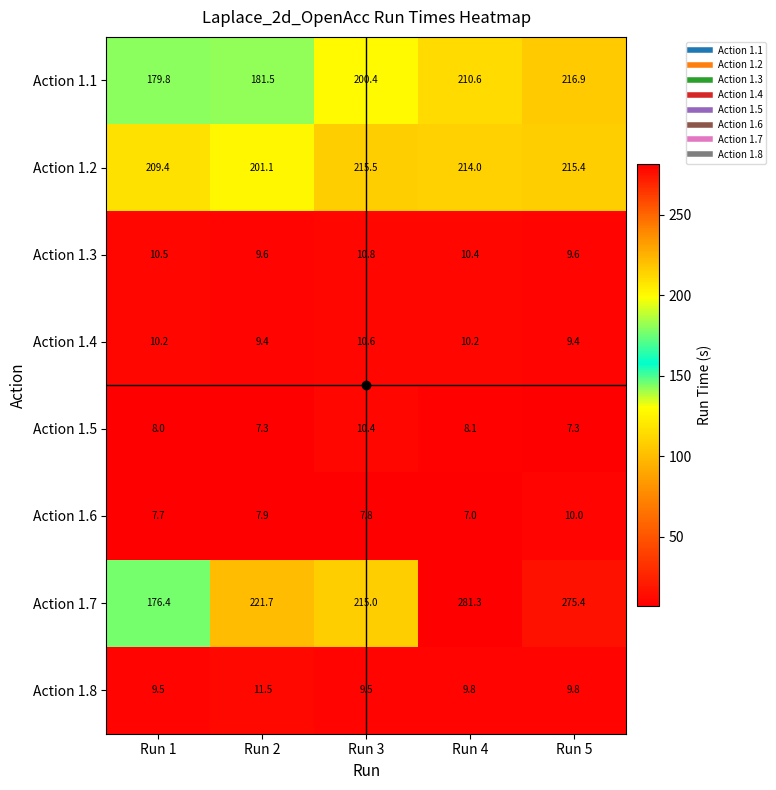

At which category is the sum across all series the highest?

Run 5